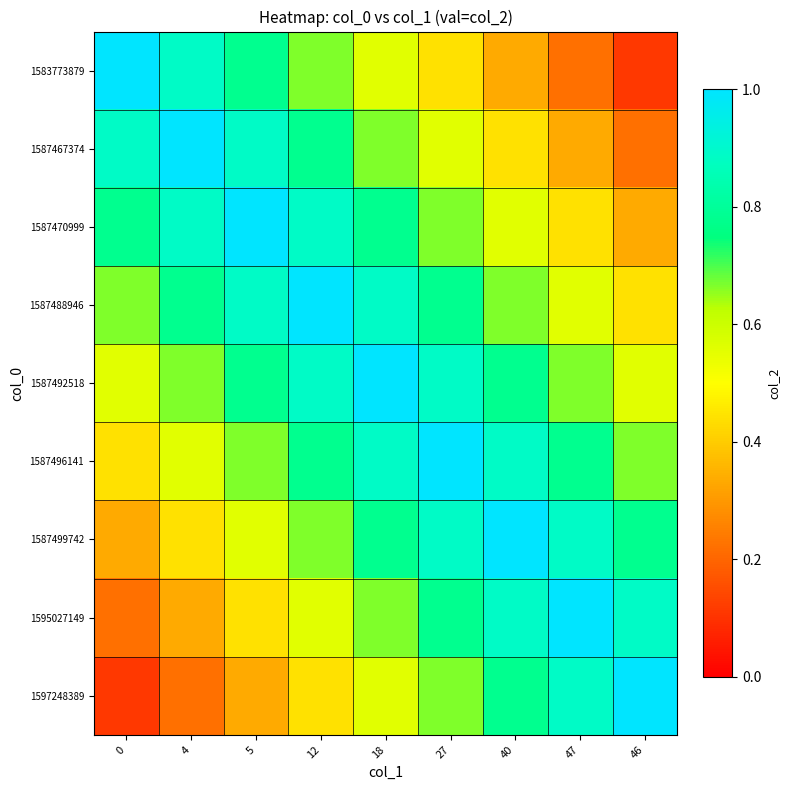

List the series in order of their peak value, highest first.

1583773879, 1587467374, 1587470999, 1587488946, 1587492518, 1587496141, 1587499742, 1595027149, 1597248389